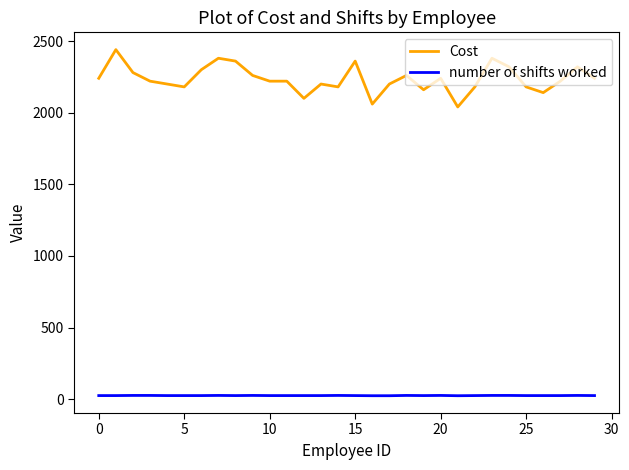

What is the difference between the maximum and minimum values in the Cost series?

400